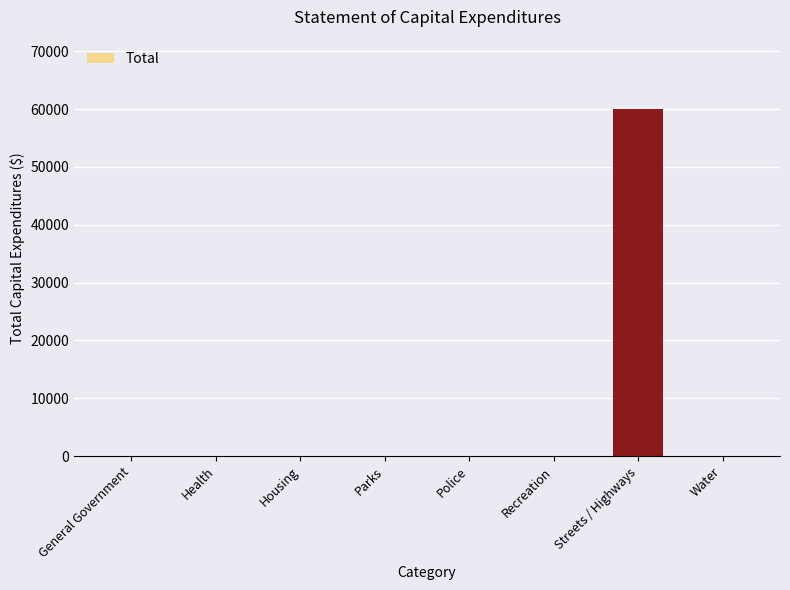

Reading right to left, transcribe all the data shown in this chart.

0	60000	0	0	0	0	0	0